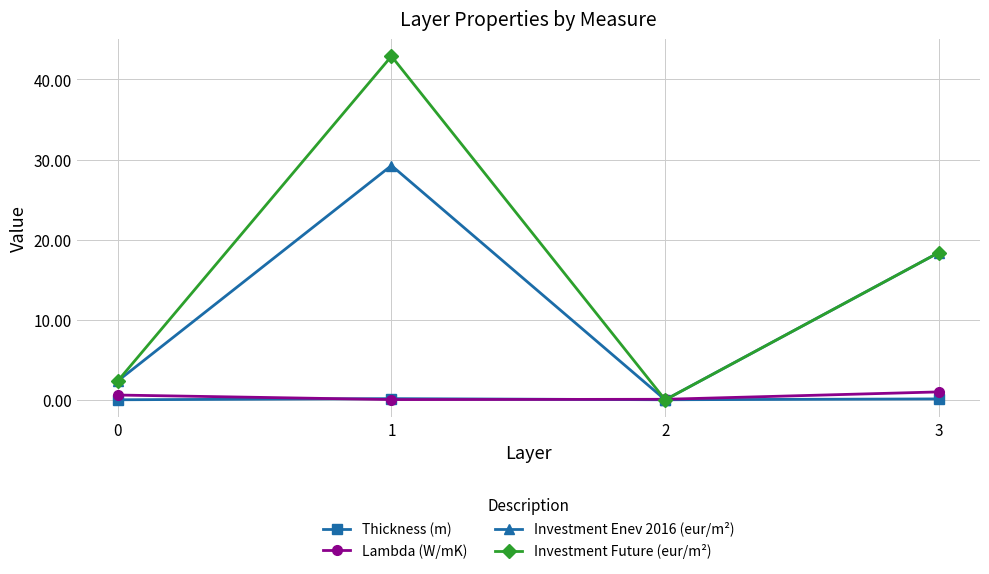

Which series has the largest total across all categories?

Investment Future (eur/m²)